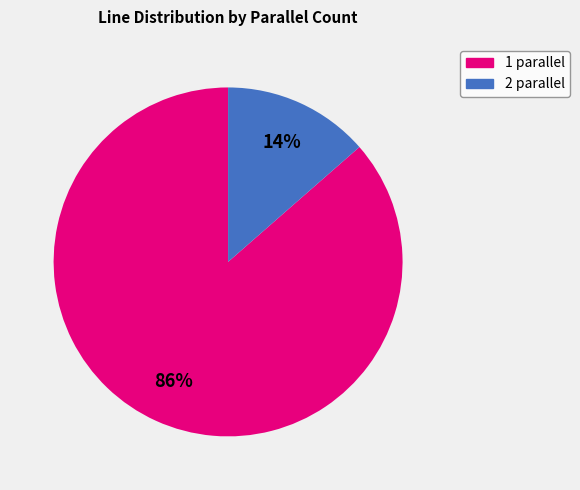

Which category accounts for the majority?

1 parallel